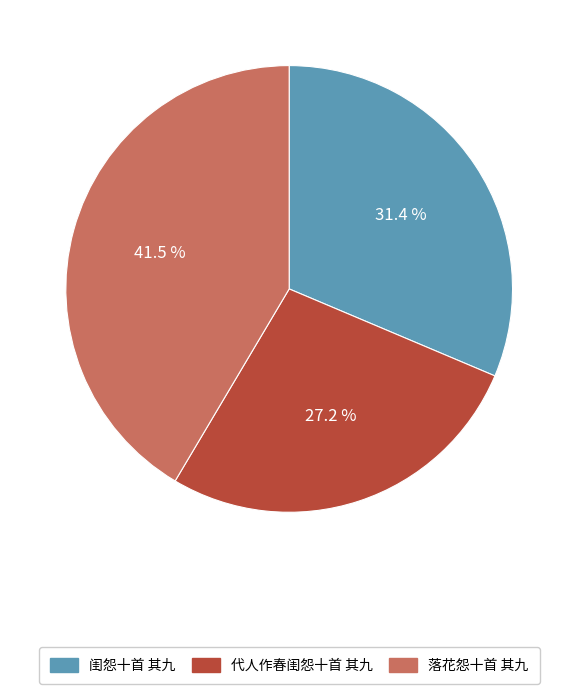

Is there a majority slice in this chart?

No